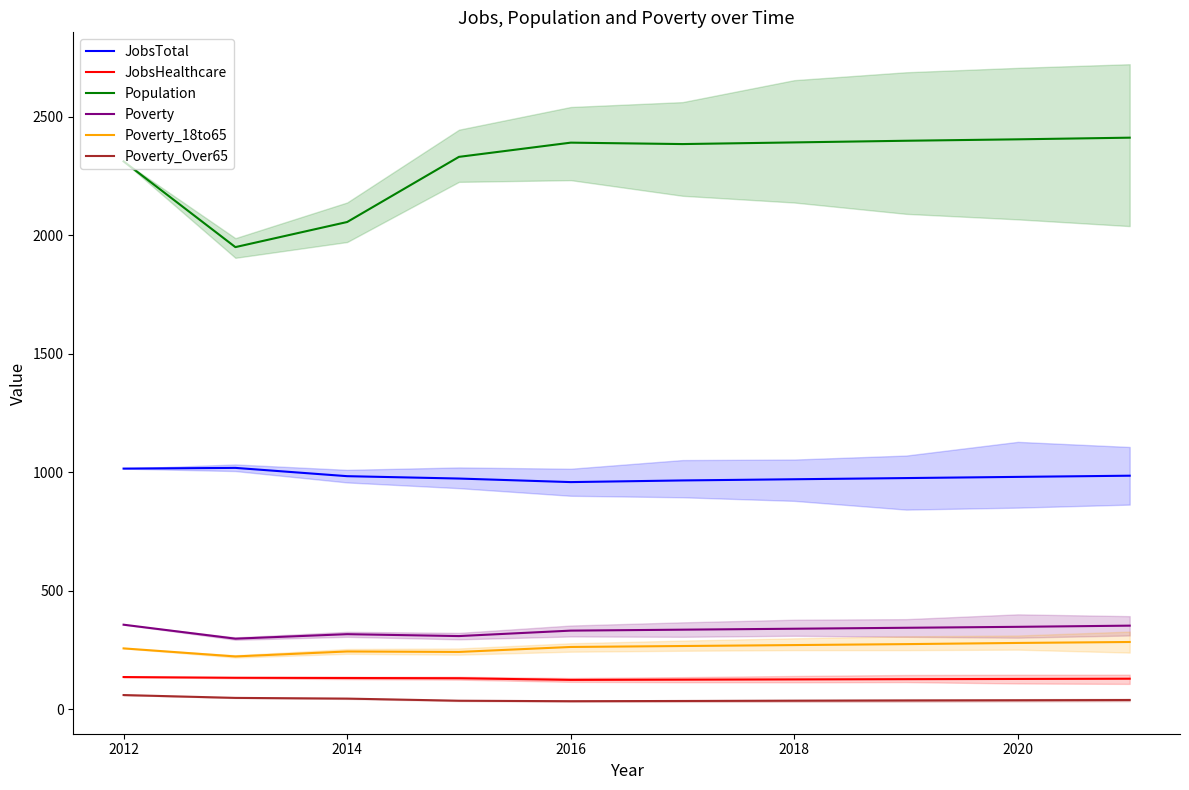

Does the chart have visible grid lines?

No